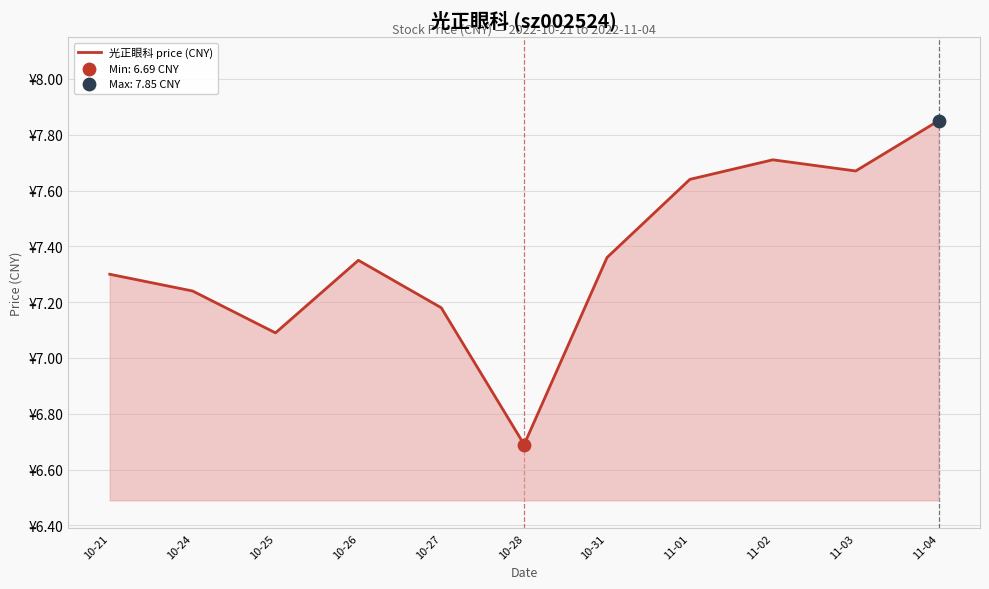

Which has a higher value, 10-24 or 11-03?

11-03